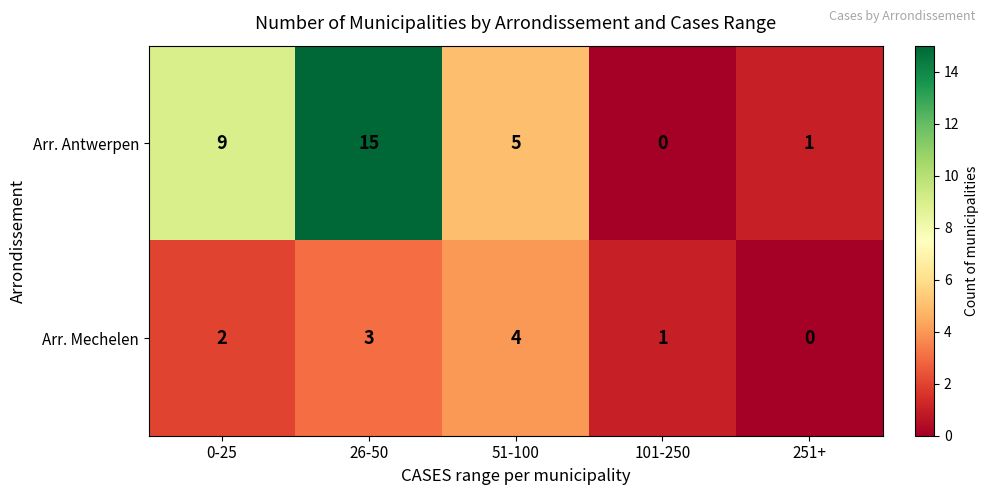

At which category is the sum across all series the highest?

26-50